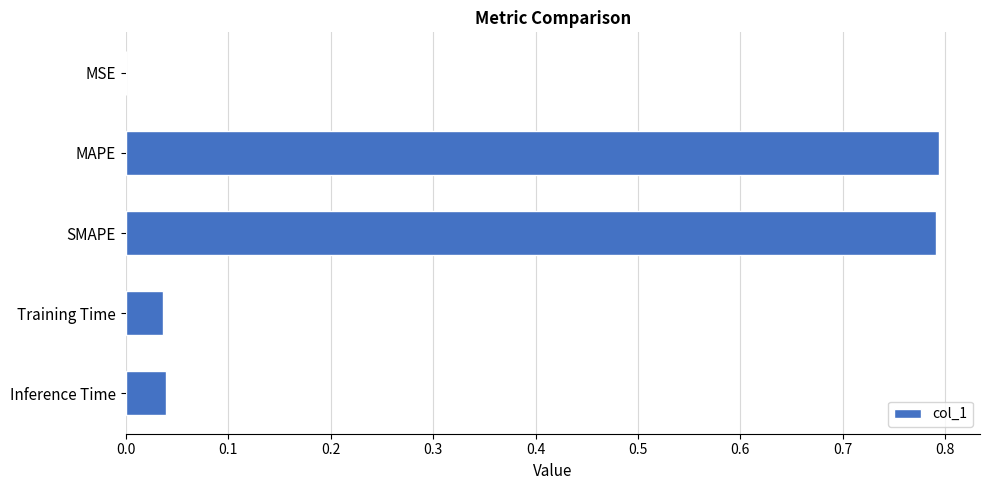

What is the sum of all values?

1.7